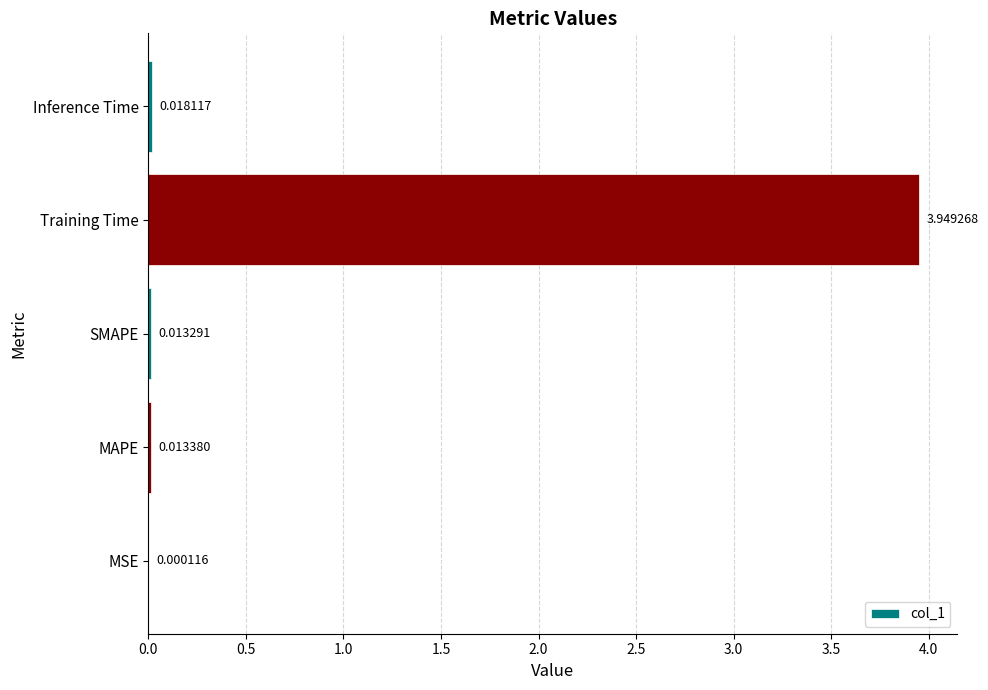

At which label is the value closest to 1?

Inference Time